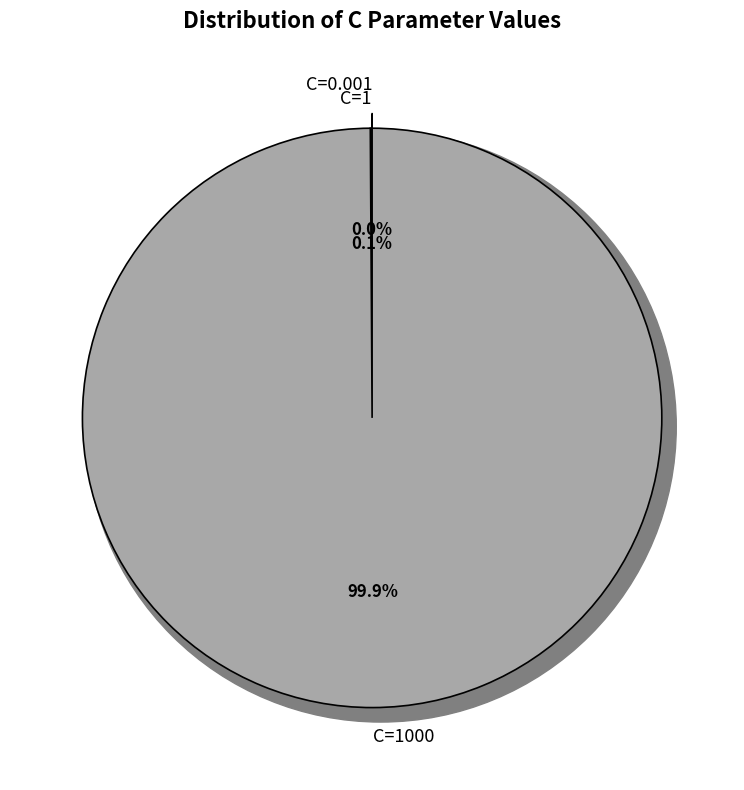

True or false: C=1000 accounts for 93% of the total.

False